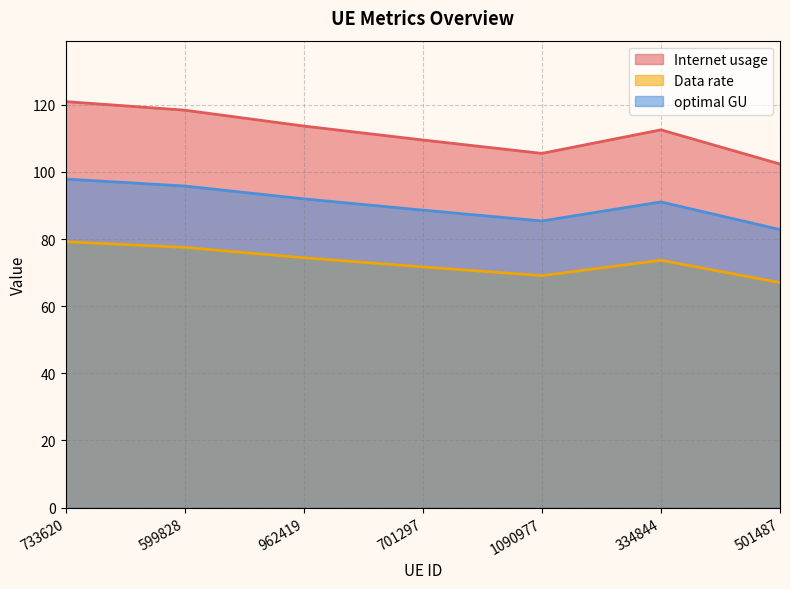

What is the total value across all series at 701297?

269.8